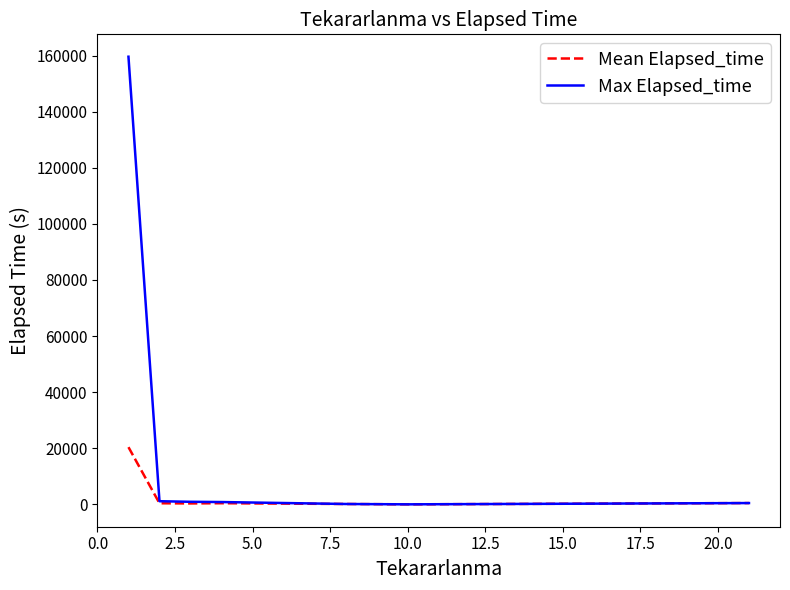

What is the highest value of the Max Elapsed_time series?

159575.0